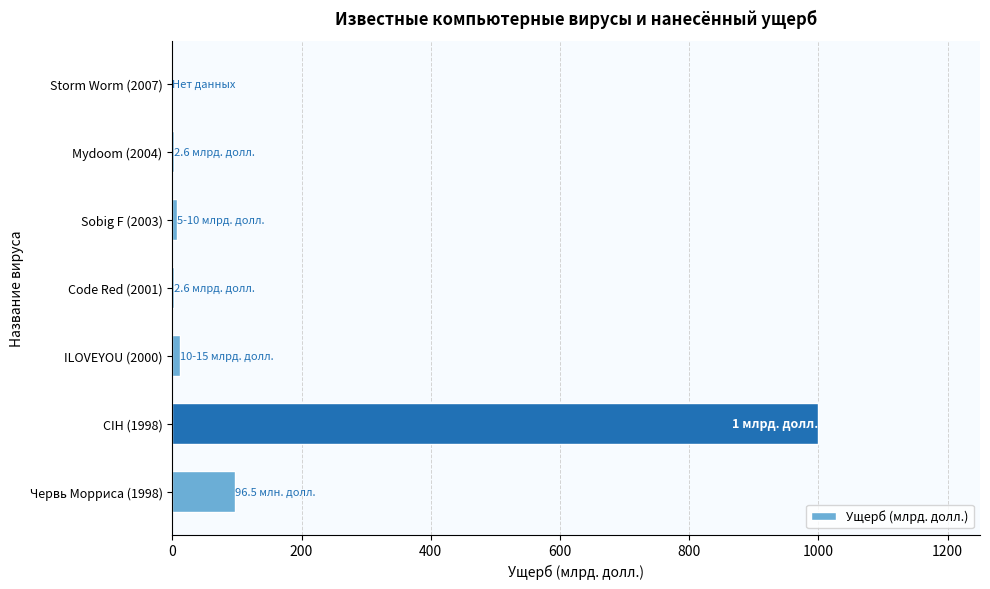

The value at CIH (1998) is 1395.1. True or false?

False